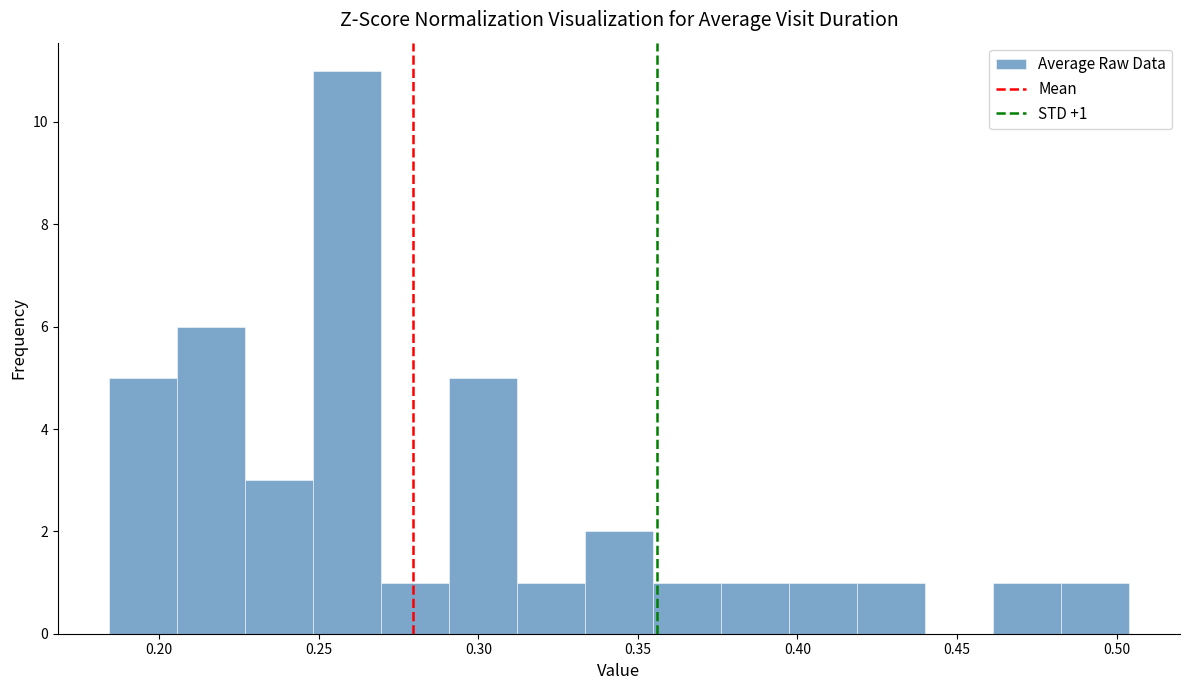

Over which range of the x-axis is the bar tallest?

0.250 to 0.270